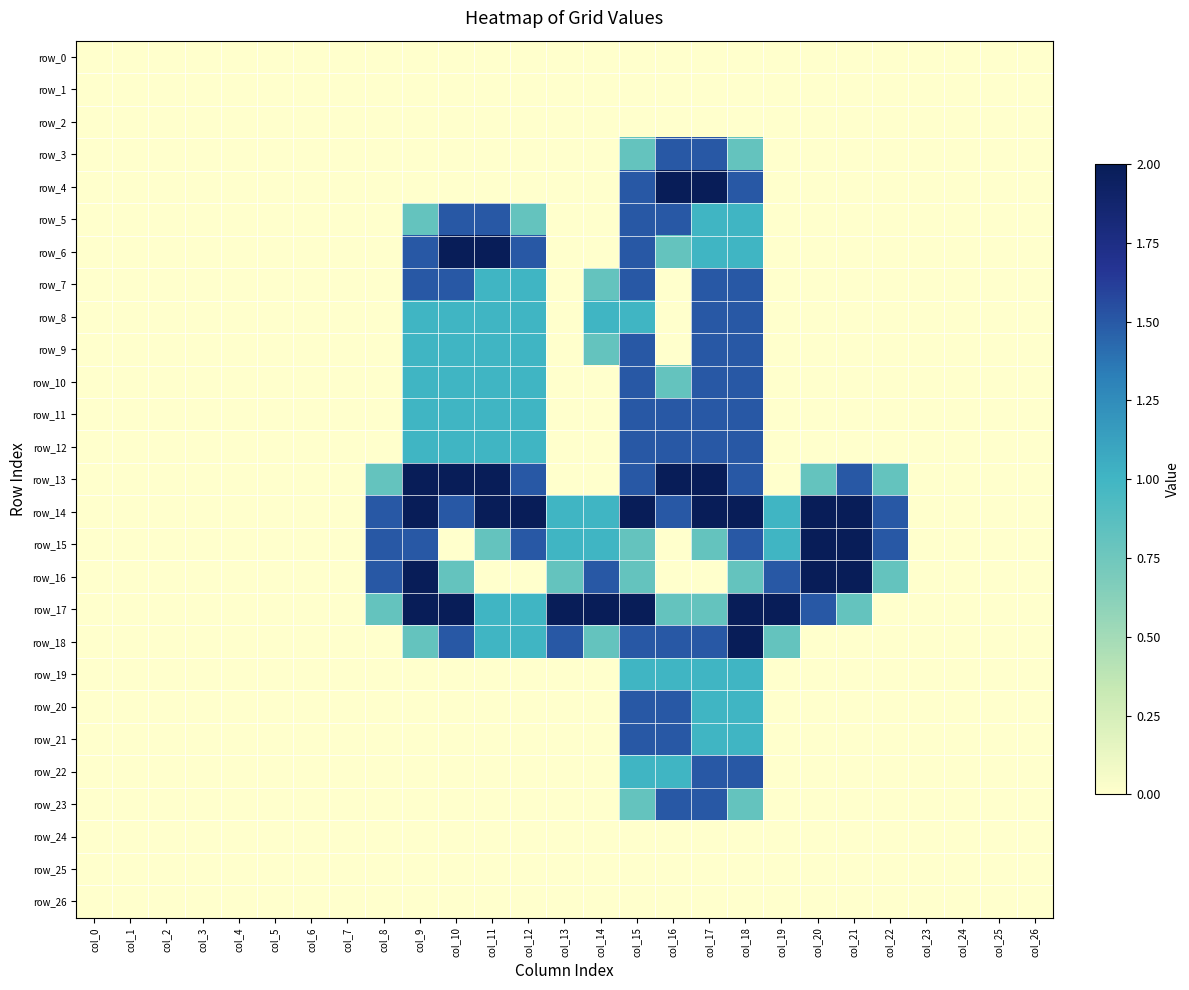

True or false: row_21 has a value of 1.0 at col_18.

True